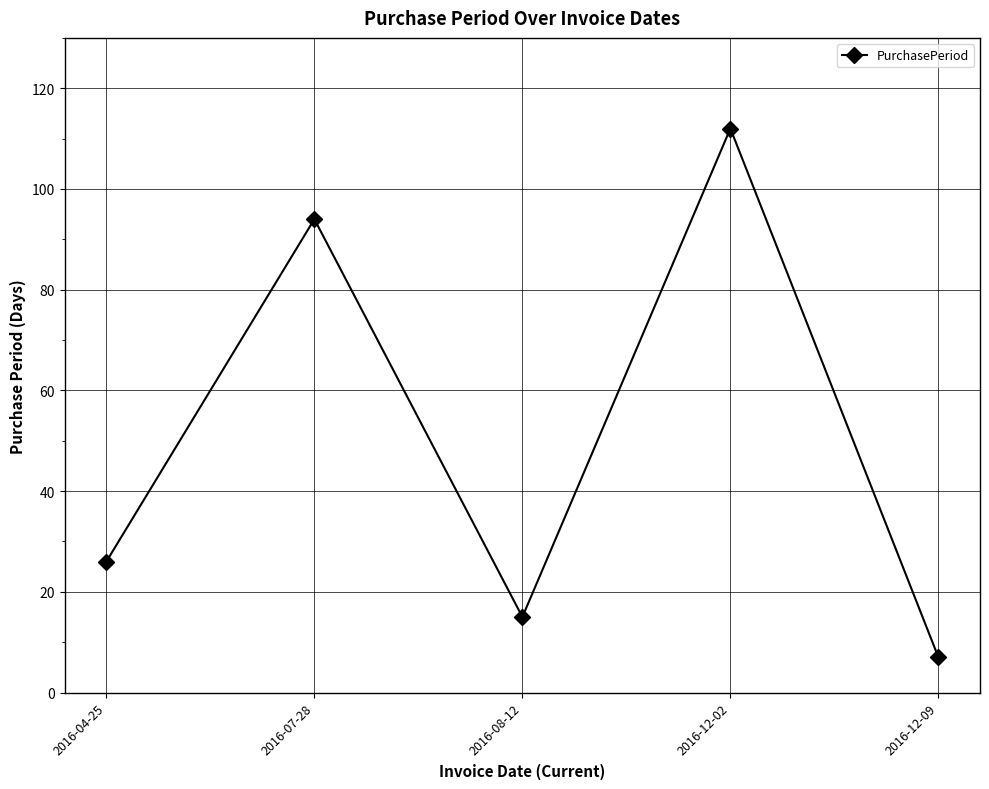

Where is the first local minimum?

2016-08-12